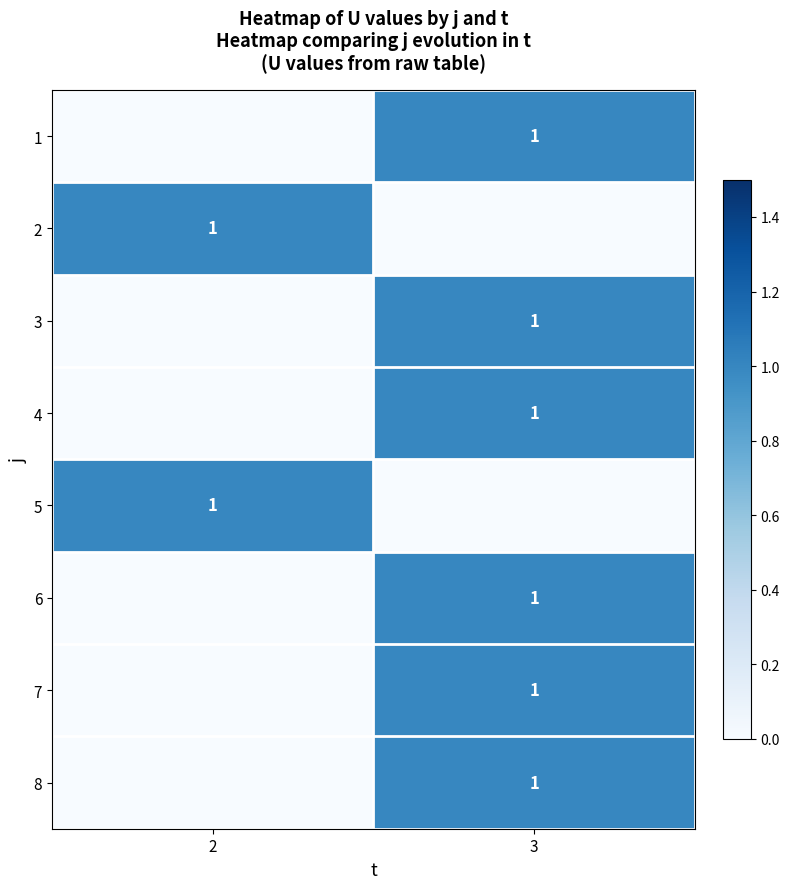

True or false: 5 has a value of 1 at 2.

True